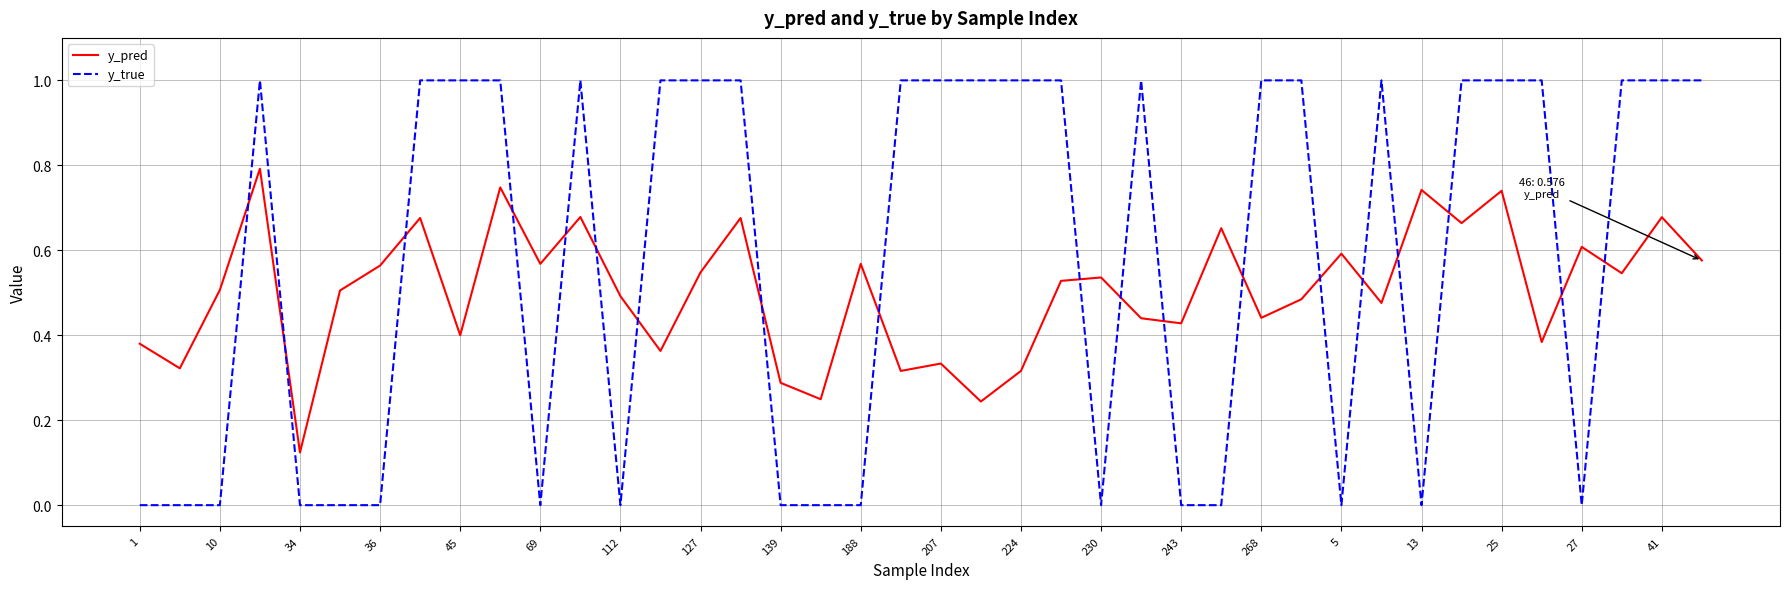

What are all the series names shown in the legend?

y_pred, y_true